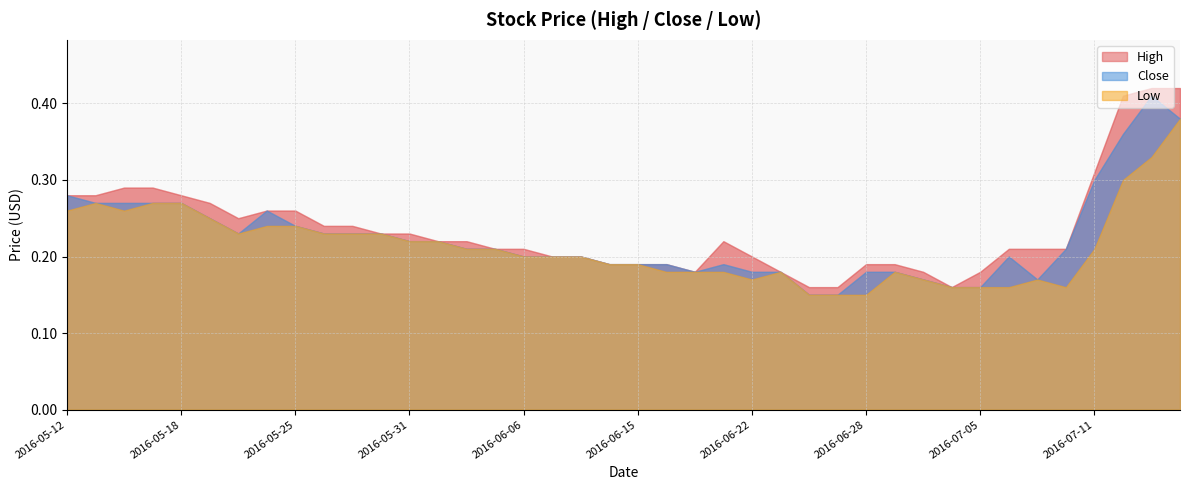

Count the High values in the range 0 to 1.

40